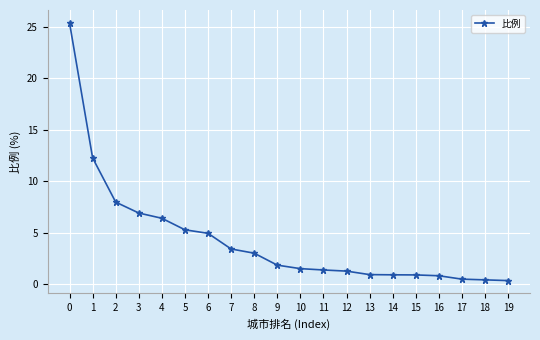

What is the change in value from 2 to 6?

-3.0